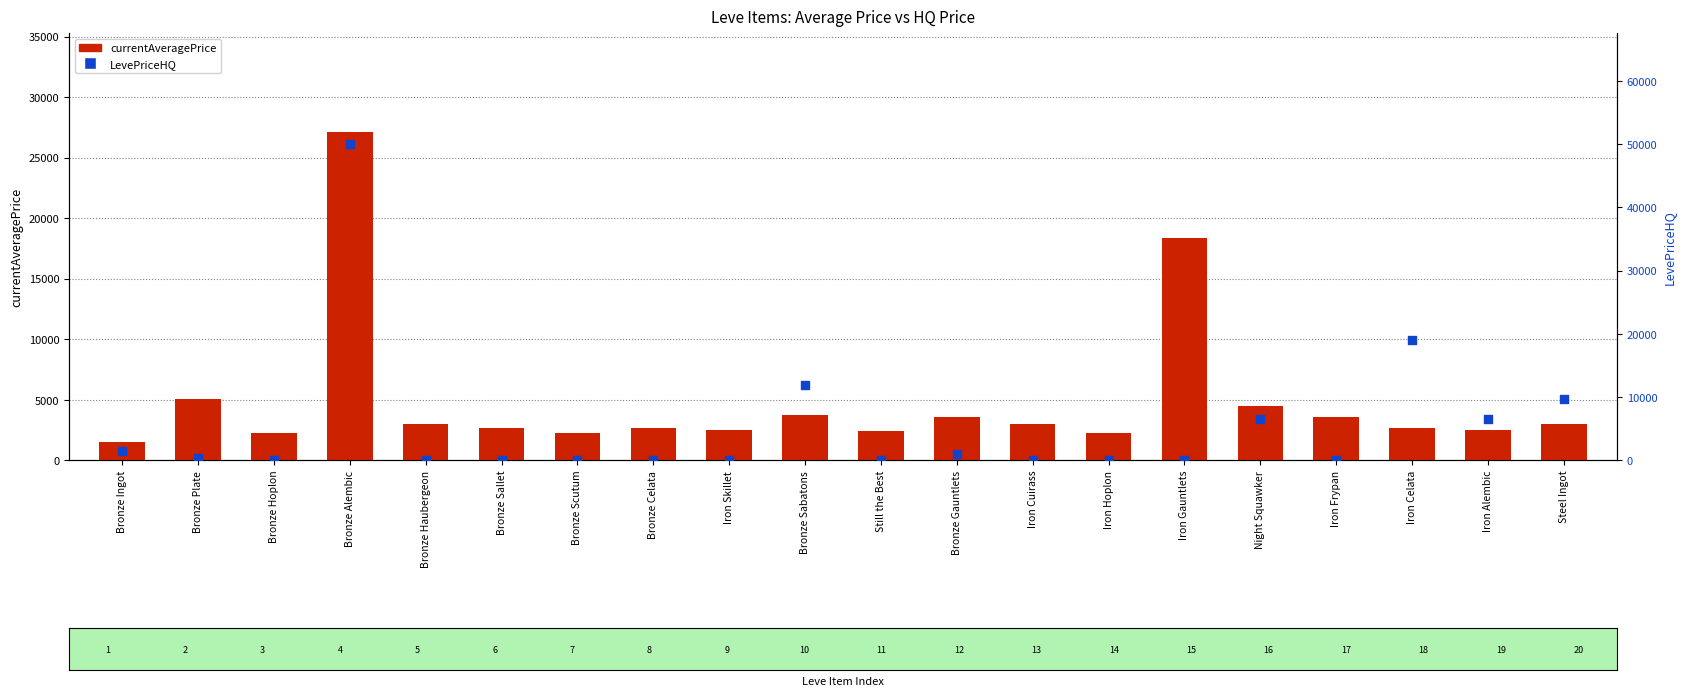

Which series has the largest total across all categories?

LevePriceHQ